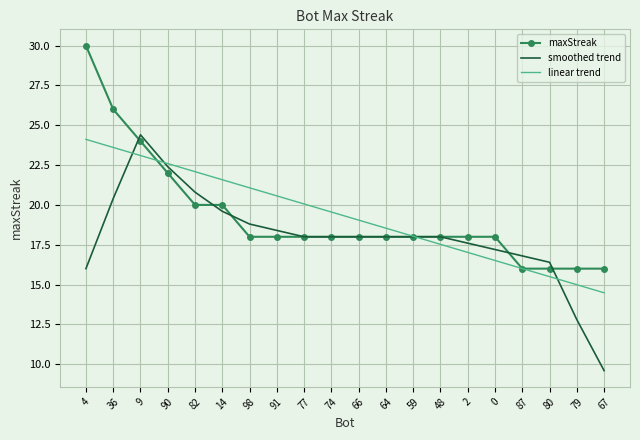

At which category is the sum across all series the highest?

9